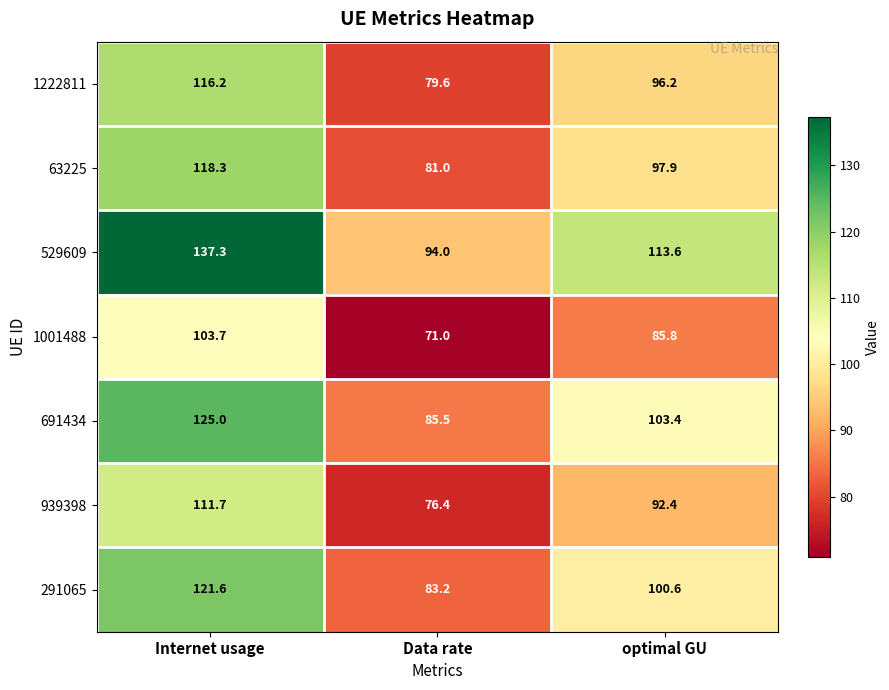

Which category has the highest value across all series?

Internet usage